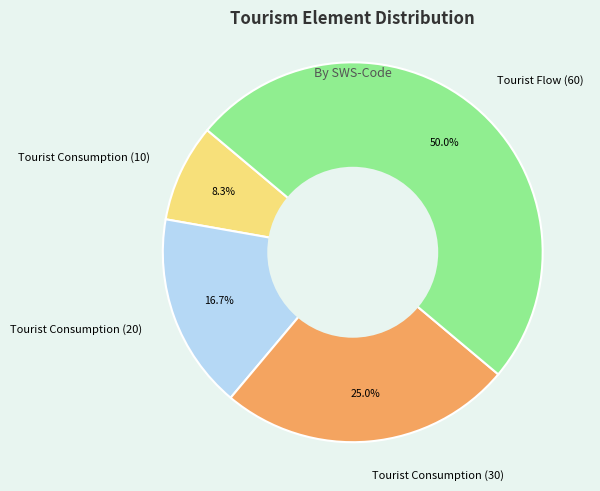

Is it true that Tourist Flow (60) is 50% of the pie?

True